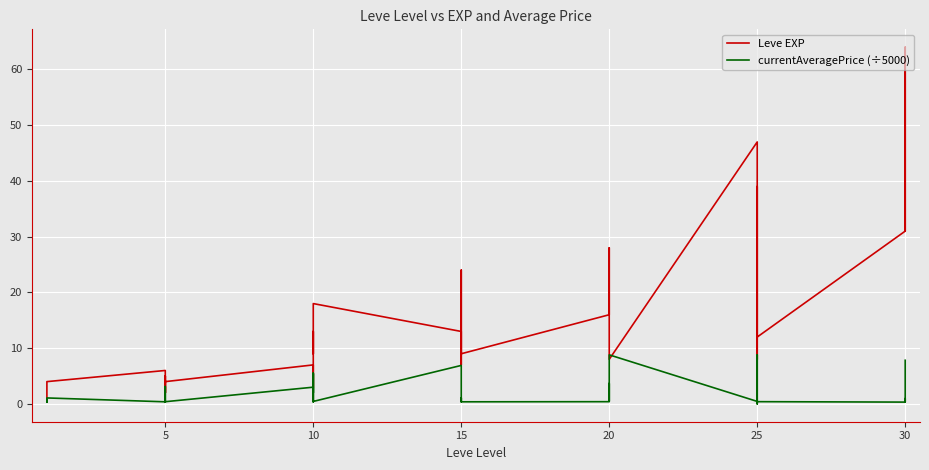

At 10, list the series in order from largest to smallest.

Leve EXP, currentAveragePrice (÷5000)